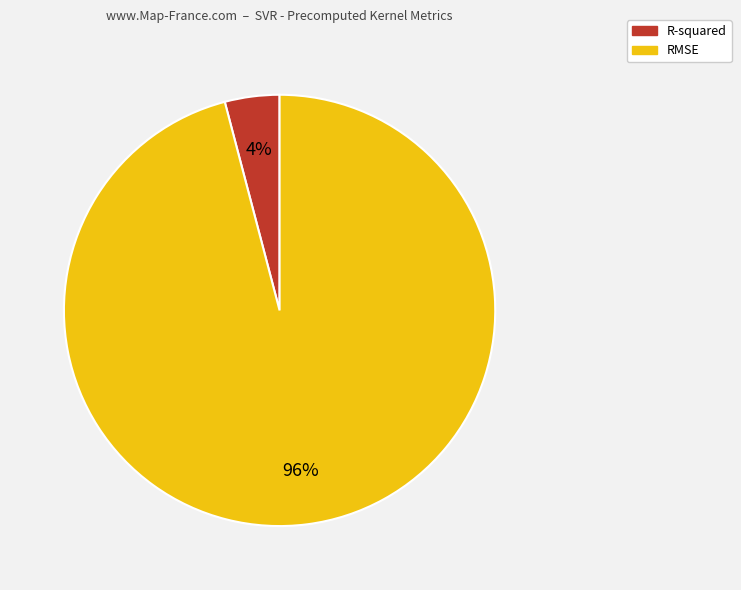

Does RMSE represent more than half of the total?

Yes